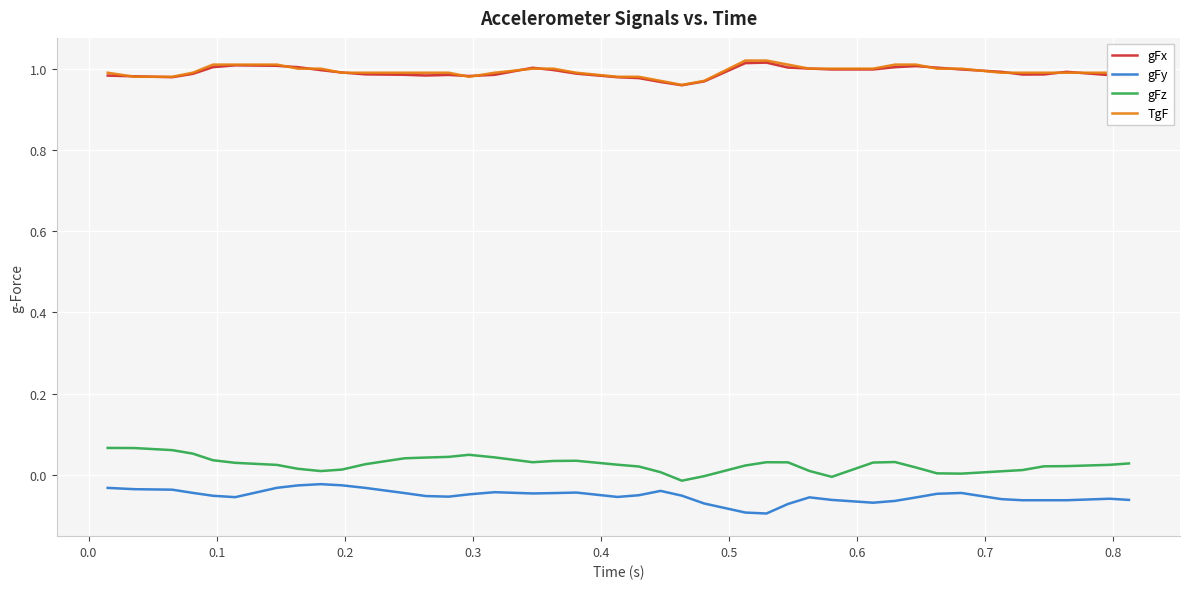

What is the minimum value shown in the chart?

-0.1